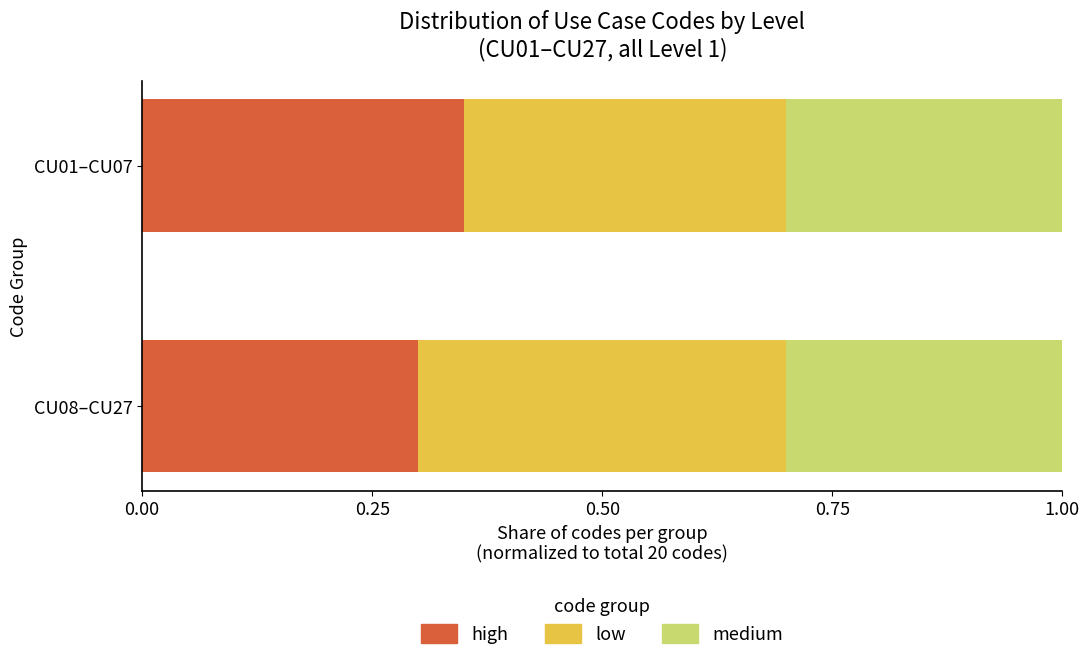

At which label does high reach its minimum?

CU08–CU27